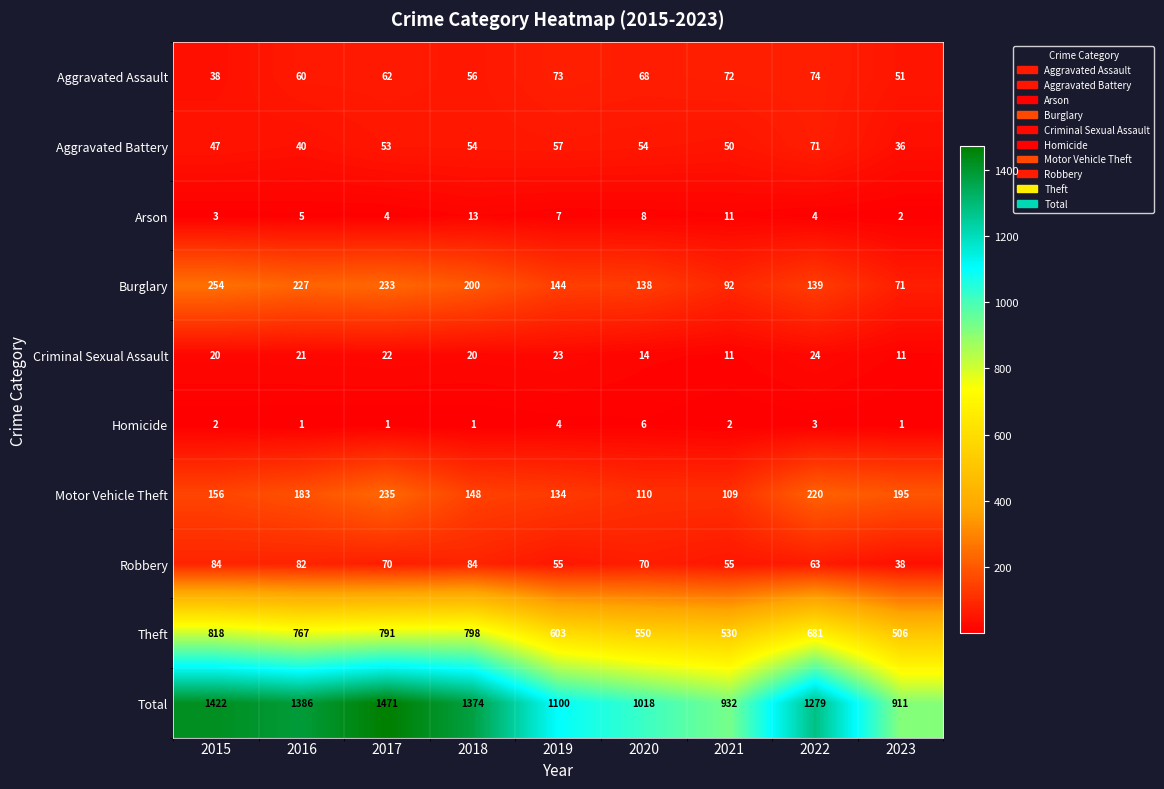

Read the Aggravated Assault value at 2019, to the nearest 5.

75